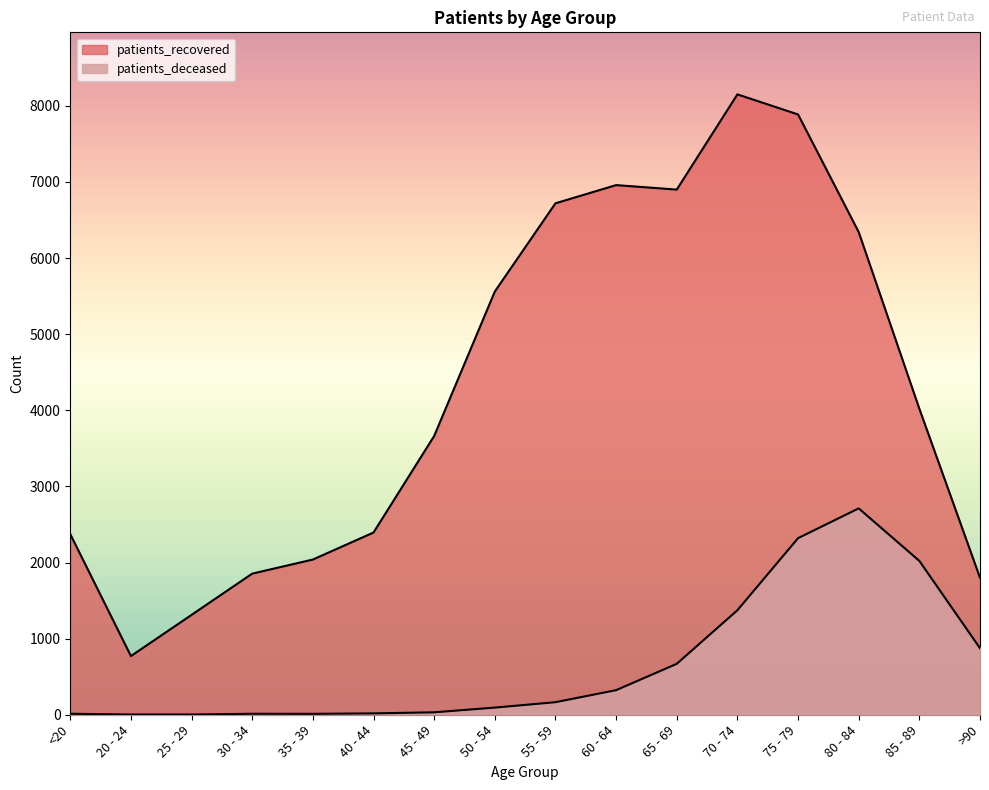

What is the difference between the highest and lowest values at 80 - 84?

3630